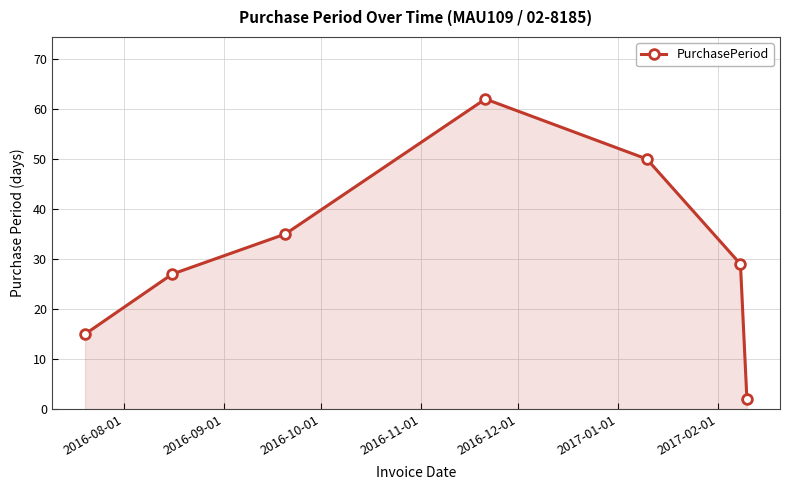

What is the difference between the maximum and minimum values?

60